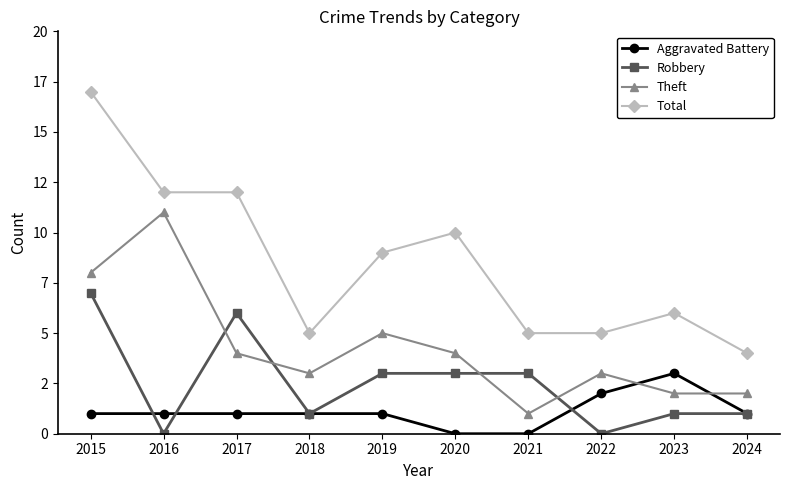

Is this an area chart (filled region under the line)?

No